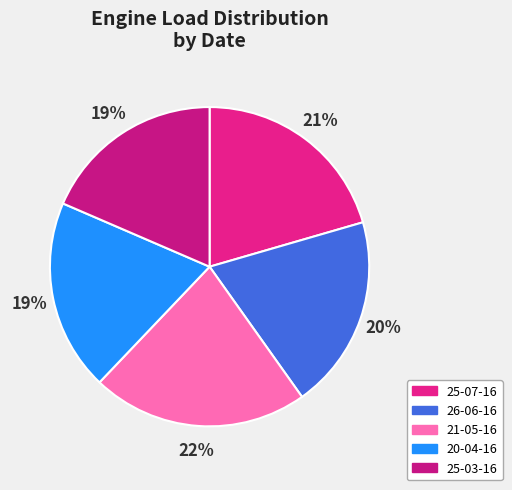

To the nearest percent, what is the combined percentage of 26-06-16 and 20-04-16?

39%